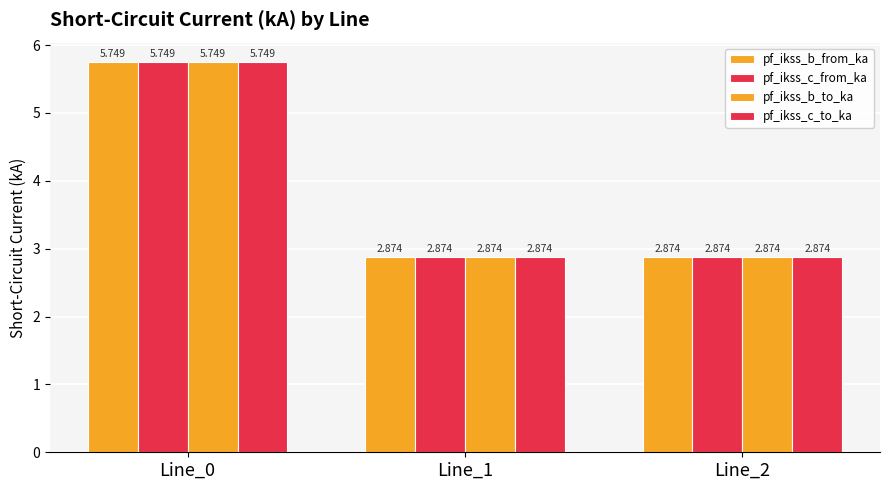

At which category does the chart reach its minimum across all series?

Line_1